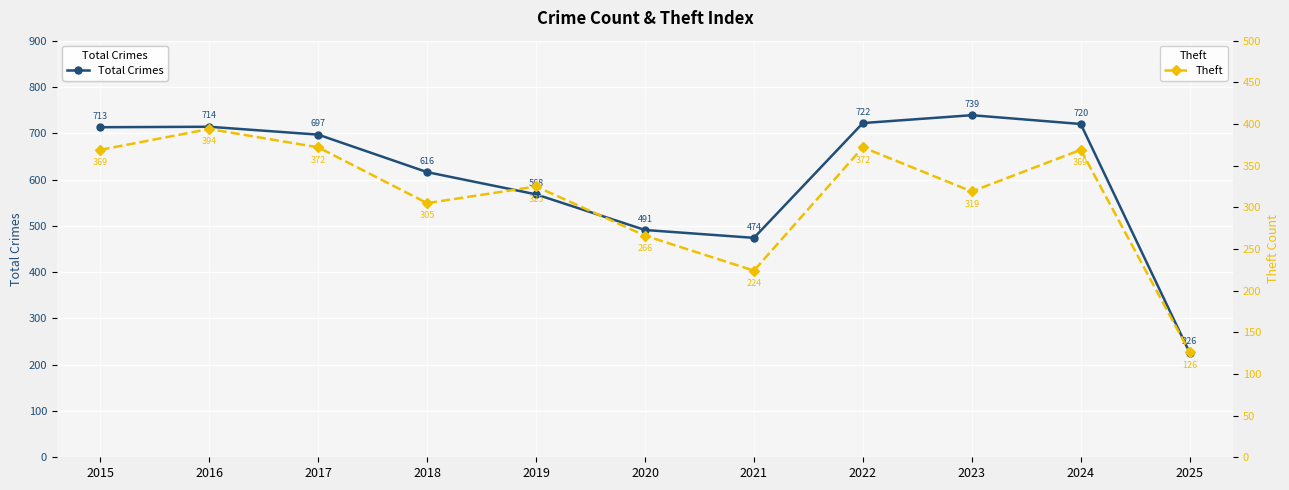

How many data points does each series have?

11